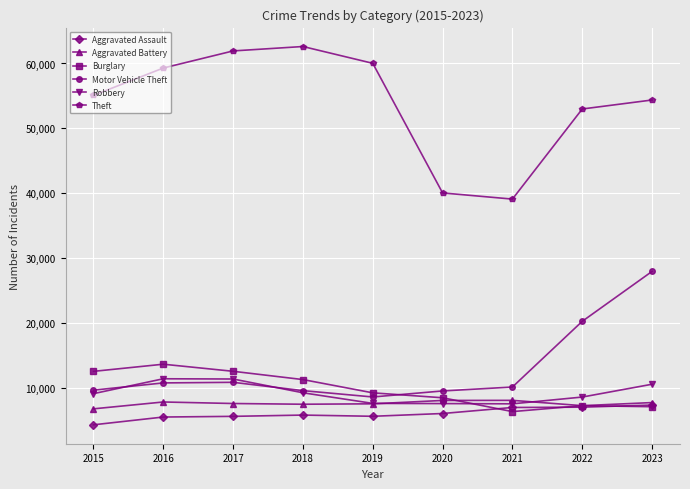

Rank the series by their maximum value, from lowest to highest.

Aggravated Assault, Aggravated Battery, Robbery, Burglary, Motor Vehicle Theft, Theft